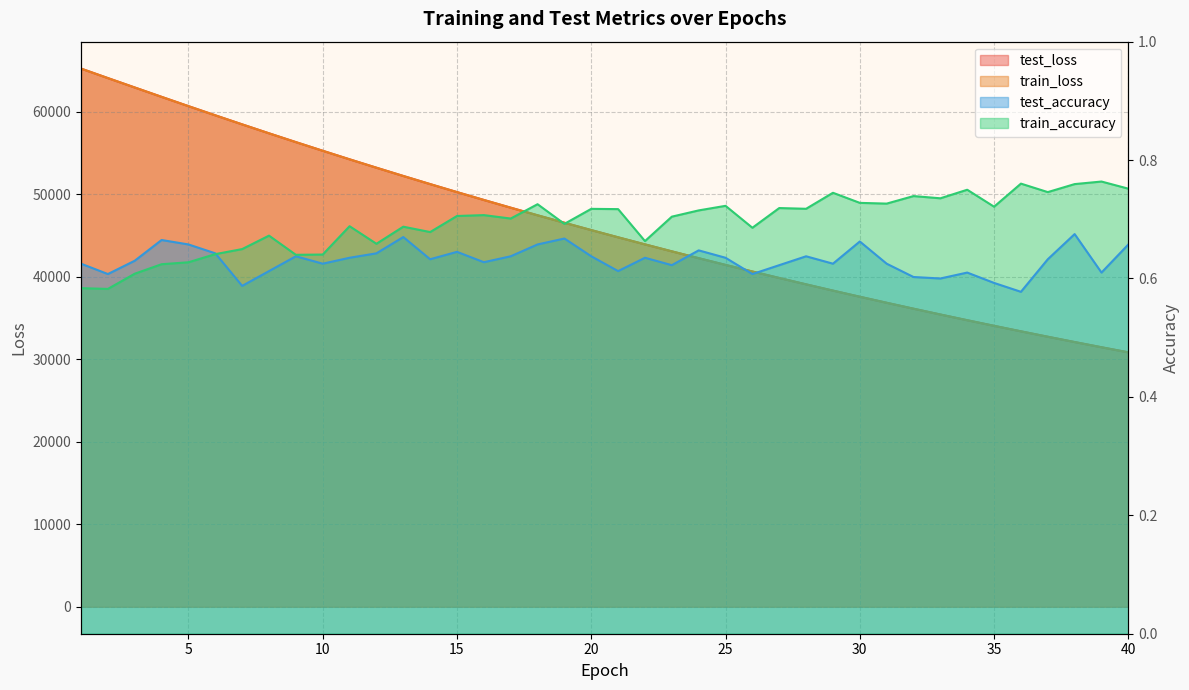

How many lines are shown in the chart?

4